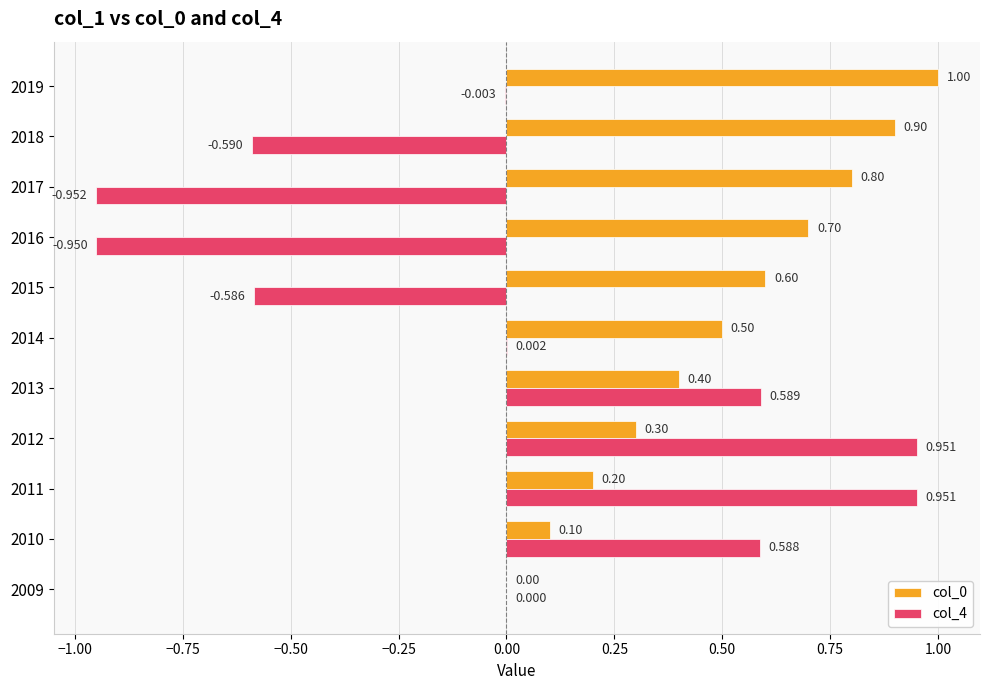

Is the value of col_0 at 2010 greater than the value of col_4 at 2019?

Yes